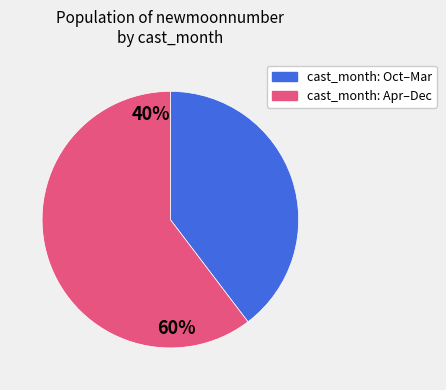

Is the sum of 1 and 4 greater than half?

No